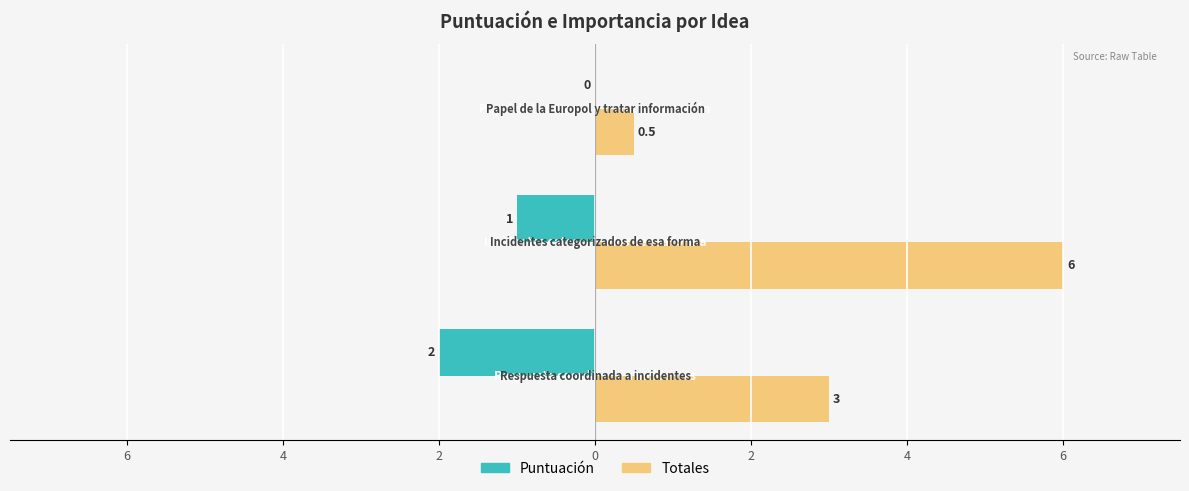

How many data points in Totales are above 3?

1